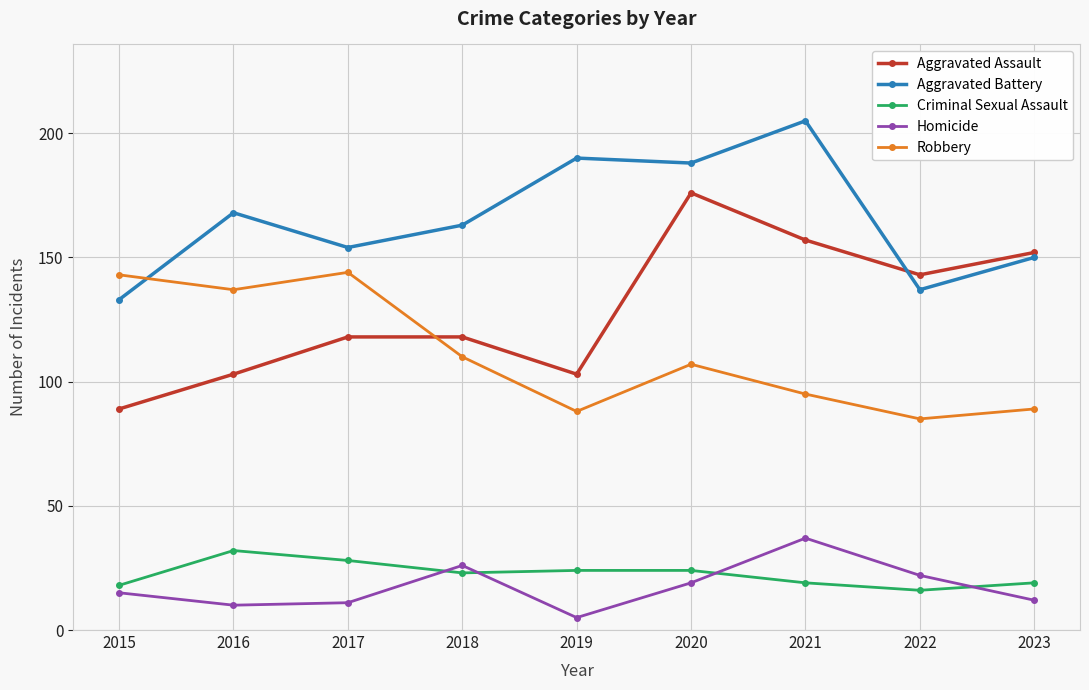

Reading left to right, transcribe all the data shown in this chart.

Aggravated Assault: 89	103	118	118	103	176	157	143	152
Aggravated Battery: 133	168	154	163	190	188	205	137	150
Criminal Sexual Assault: 18	32	28	23	24	24	19	16	19
Homicide: 15	10	11	26	5	19	37	22	12
Robbery: 143	137	144	110	88	107	95	85	89